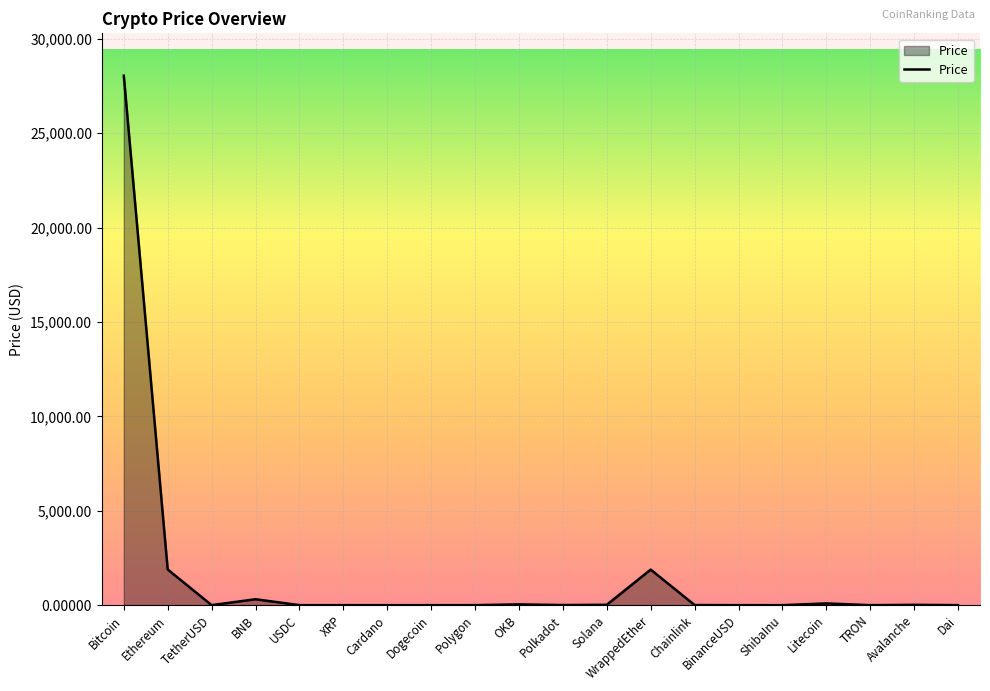

At which category does the chart reach its peak across all series?

Bitcoin